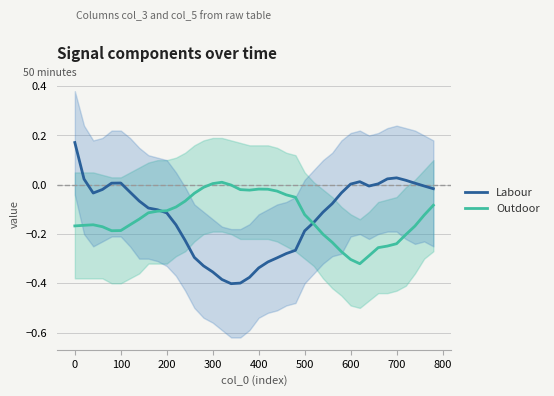

What is the maximum value shown in the chart?

0.2